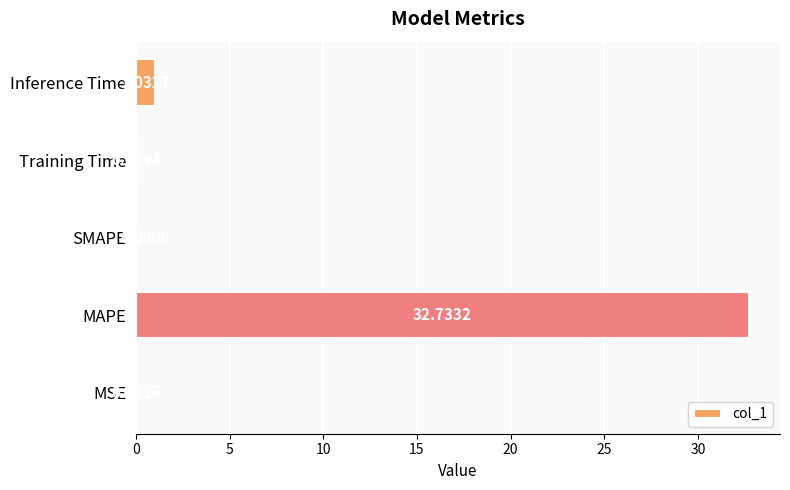

What is the sum of all values?

33.8